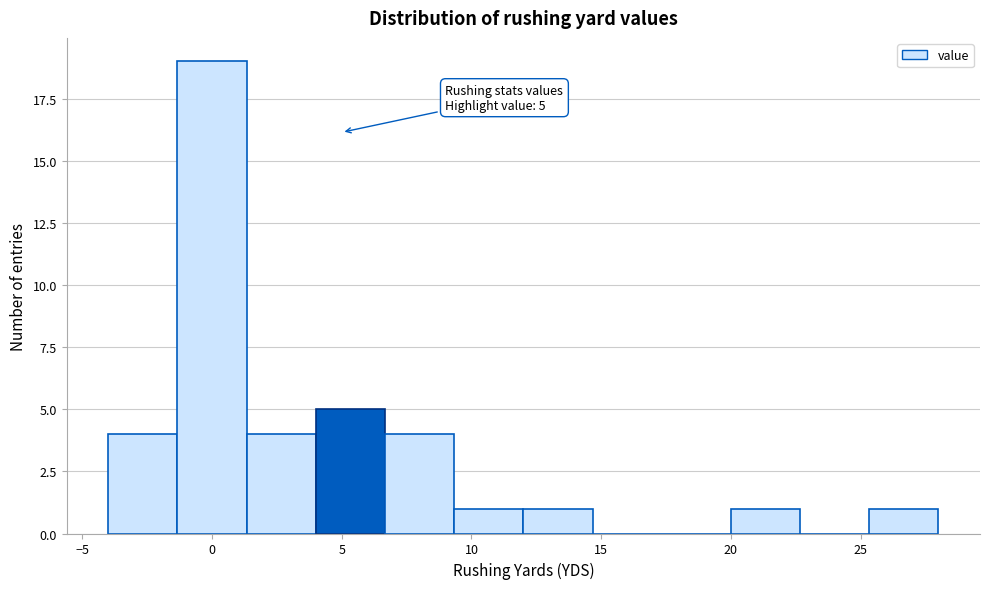

Over which range of the x-axis is the bar tallest?

-1.5 to 1.5